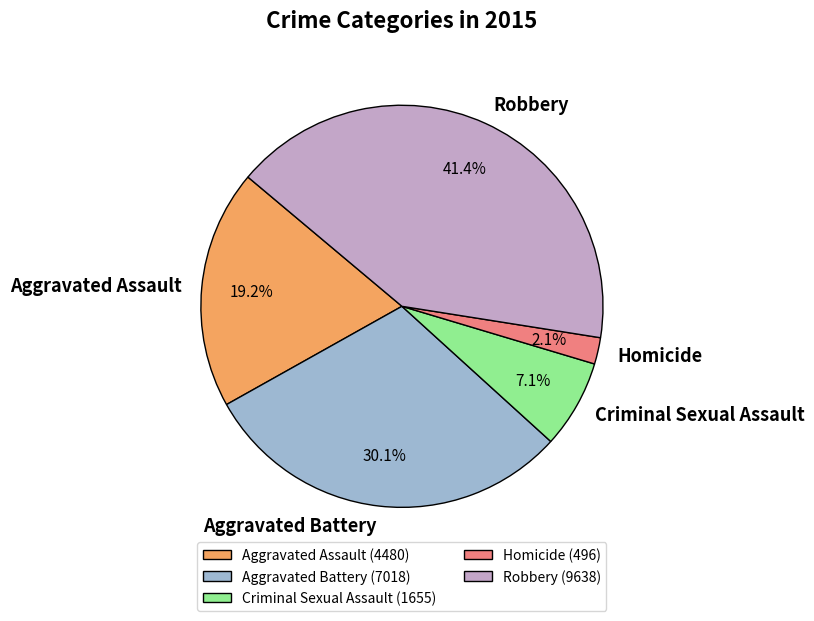

Combined, do Robbery and Homicide account for over 50%?

No